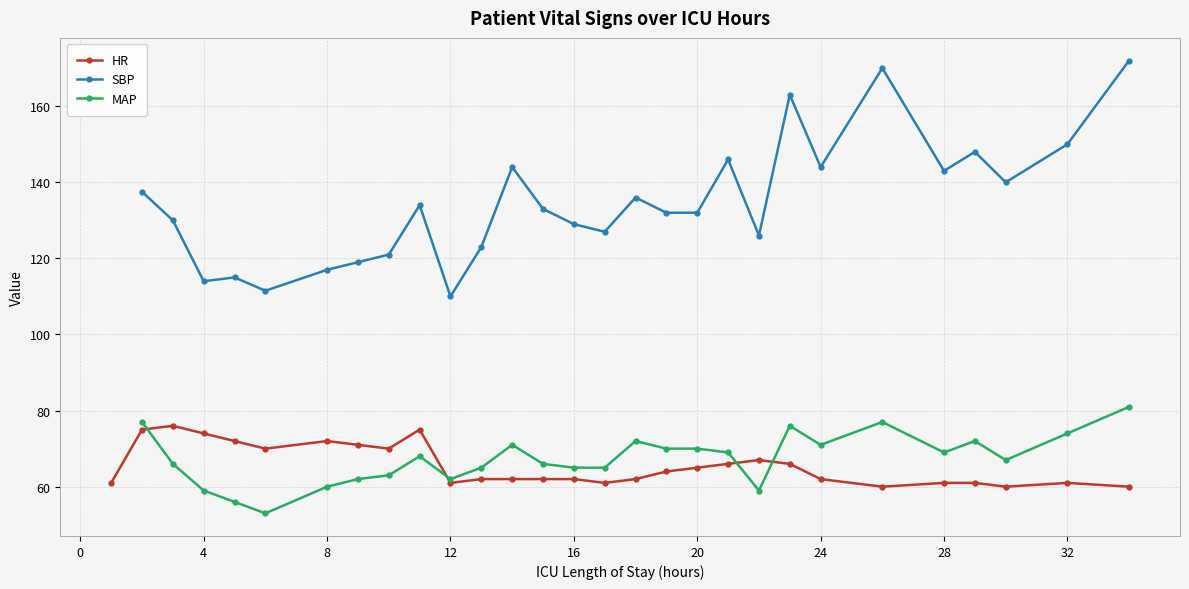

What is the difference between the highest and lowest values at 3?

64.0